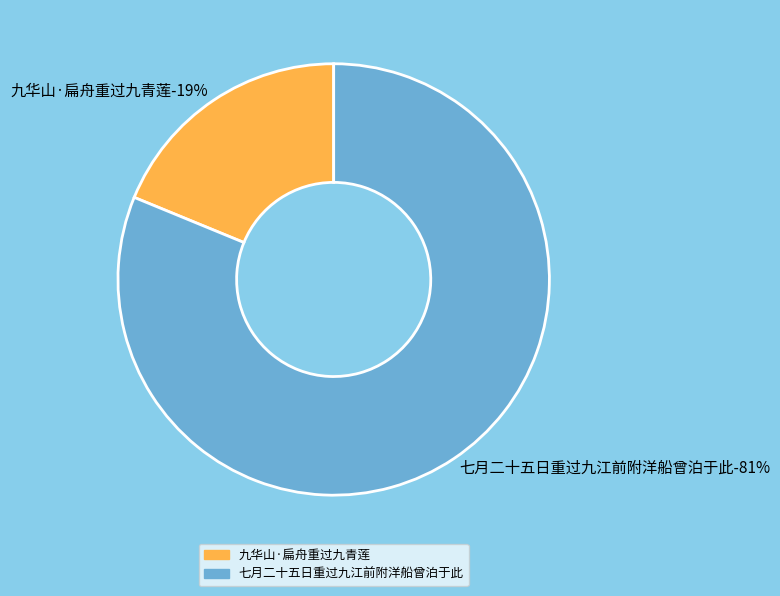

To the nearest percent, what percentage of the pie is 九华山·扁舟重过九青莲?

19%